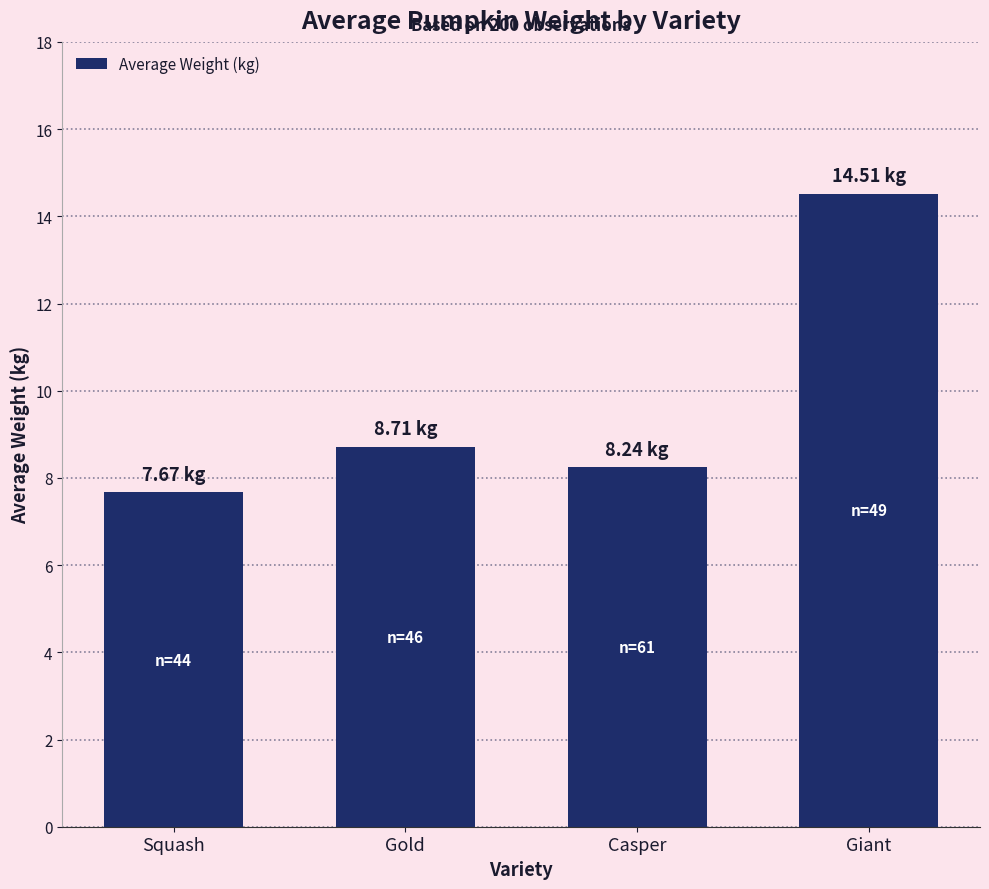

The value at Casper is 8.2. True or false?

True